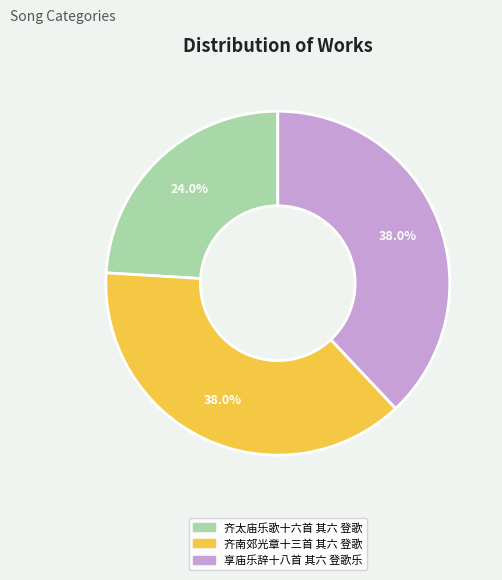

What is the ratio of the value at 享庙乐辞十八首 其六 登歌乐 to the value at 齐太庙乐歌十六首 其六 登歌?

1.6